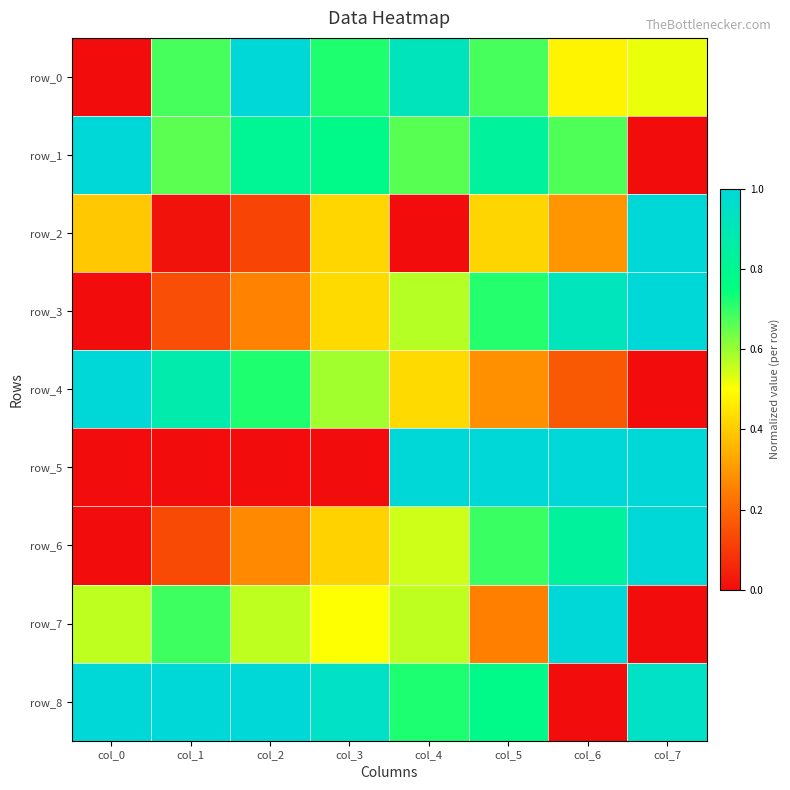

Between col_3 and col_5, which series saw the biggest shift?

row_5